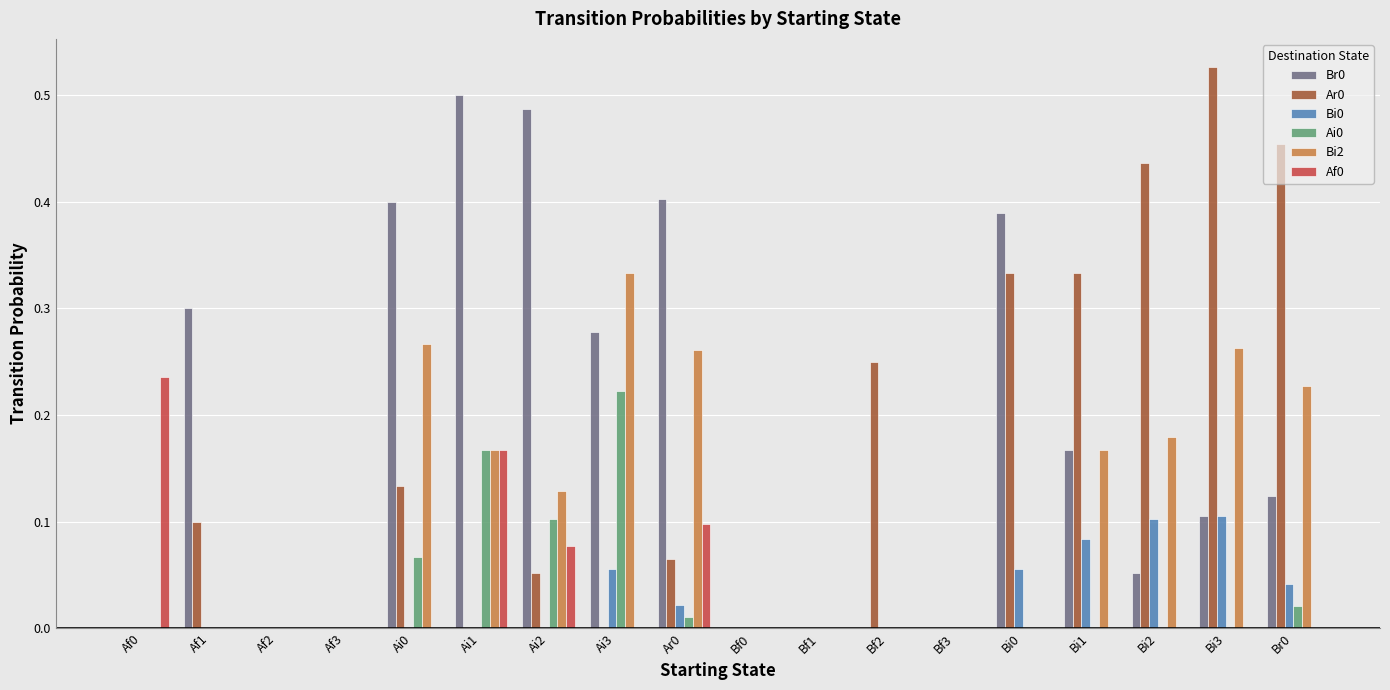

Between Ai0 and Ai2, which series saw the biggest shift?

Bi2